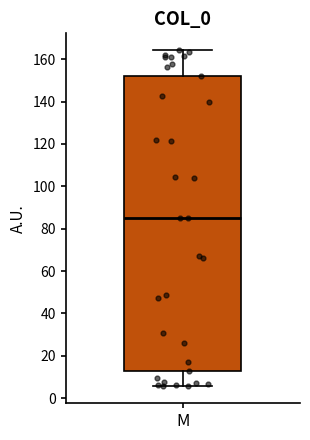

Read this box plot against the y-axis: the position of the median line, the range covered by the box, and the ends of both whiskers. The values are not printed on the chart, so give them approximately, as read against the axis.

median 86, box 14 to 152, whiskers 6 to 164